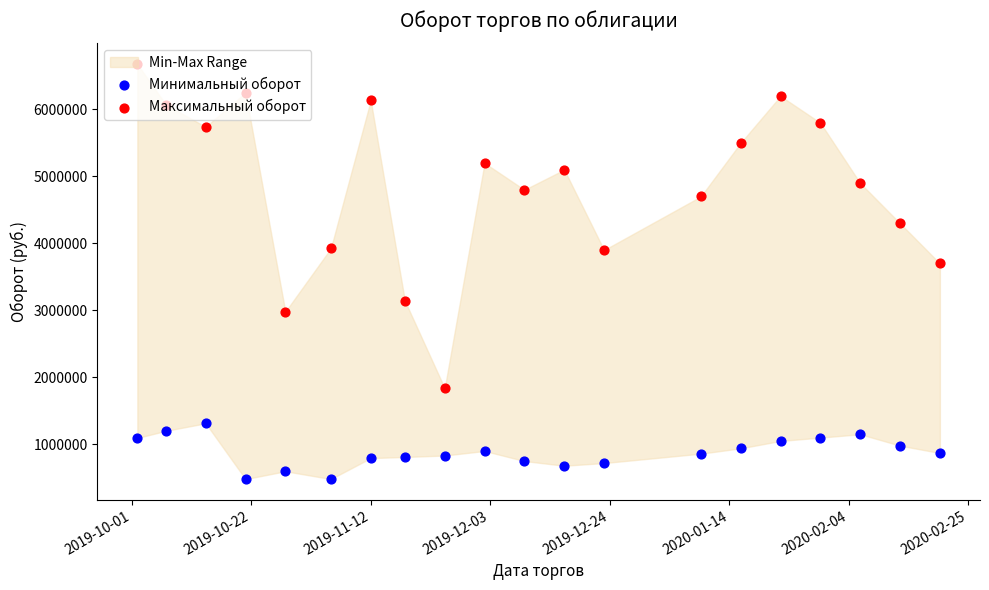

Which series has the widest spread of Y values?

Максимальный оборот